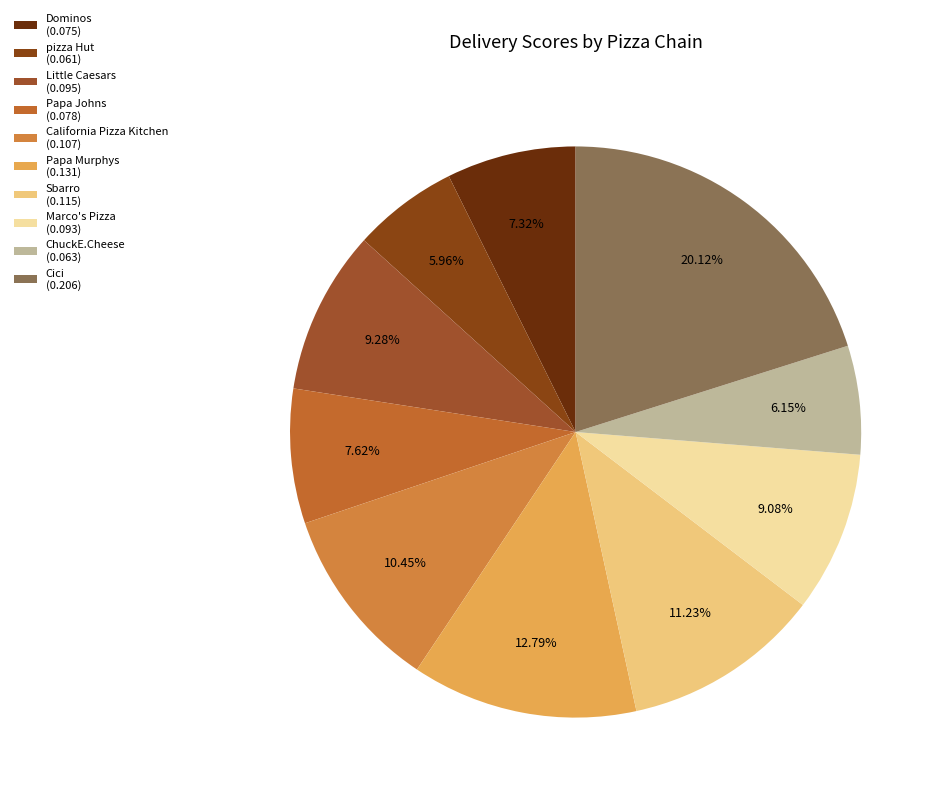

Do ChuckE.Cheese and California Pizza Kitchen together represent more than half of the pie?

No